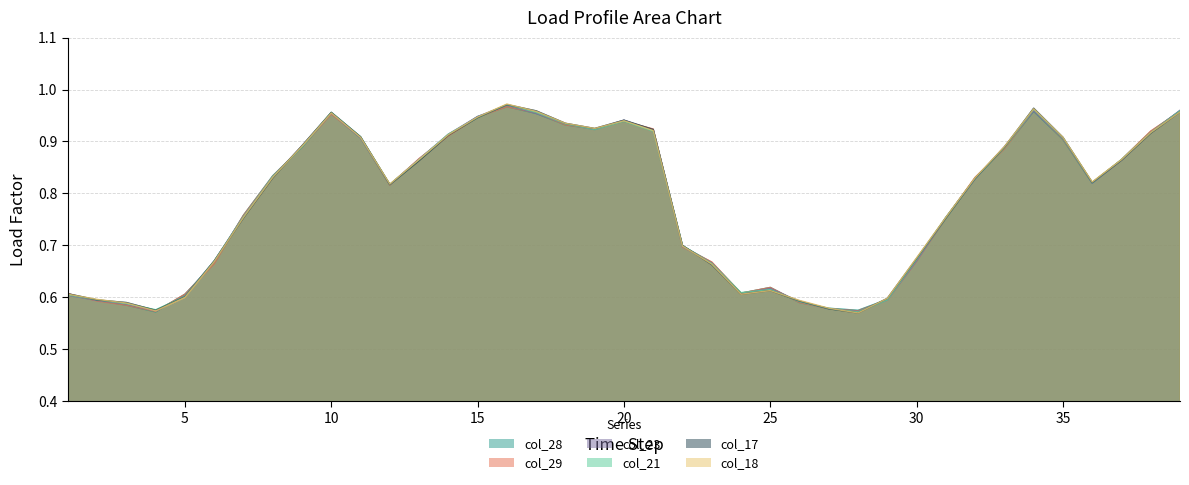

How many categories are shown in the chart?

39